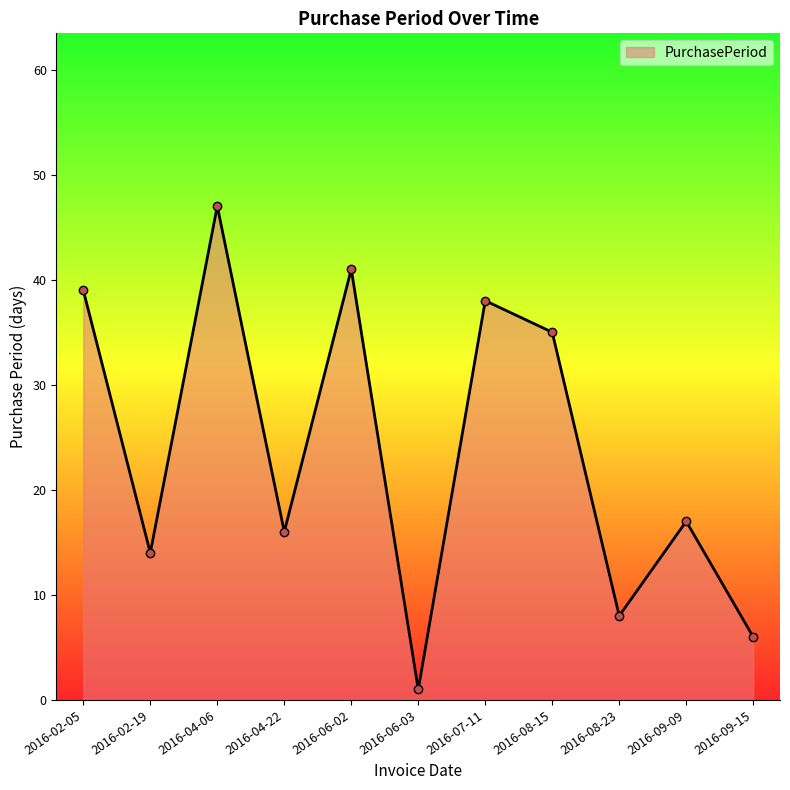

What is the ratio of the value at 2016-04-06 to the value at 2016-08-15?

1.3